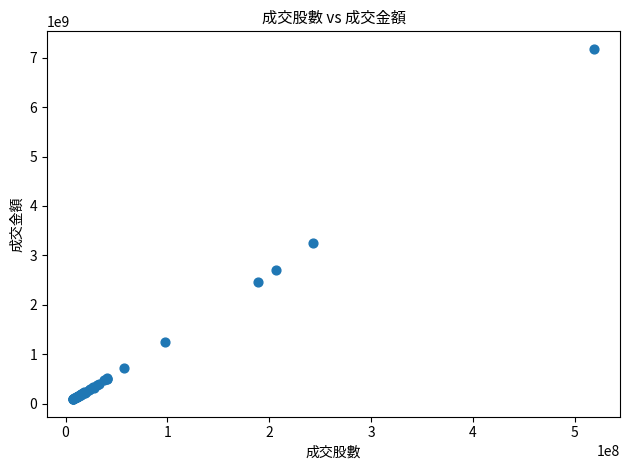

What Y value in the scatter plot is closest to 3634439868?

3259021717